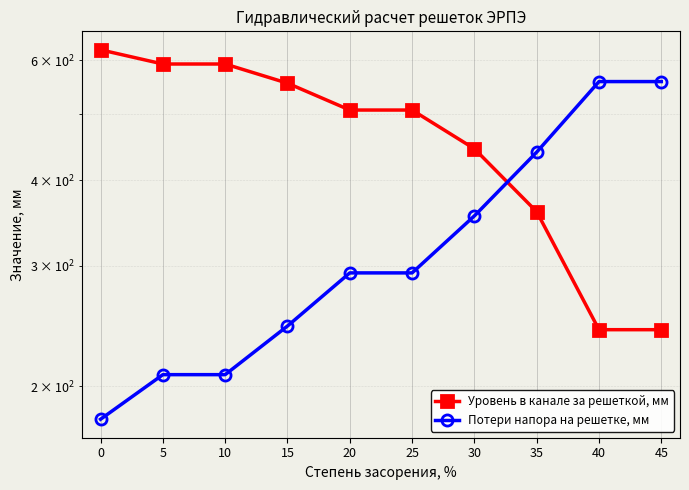

The Уровень в канале за решеткой, мм series shows 621 at 0. True or false?

True